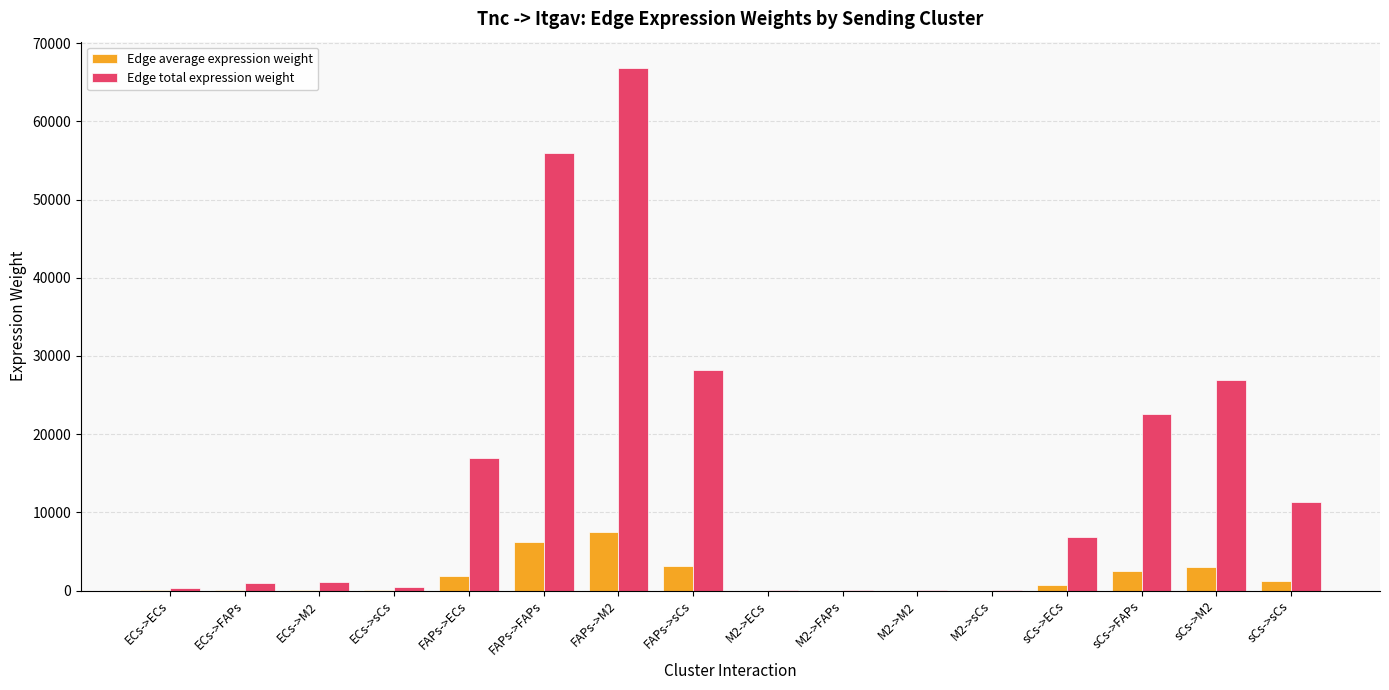

How many data points does each series have?

16